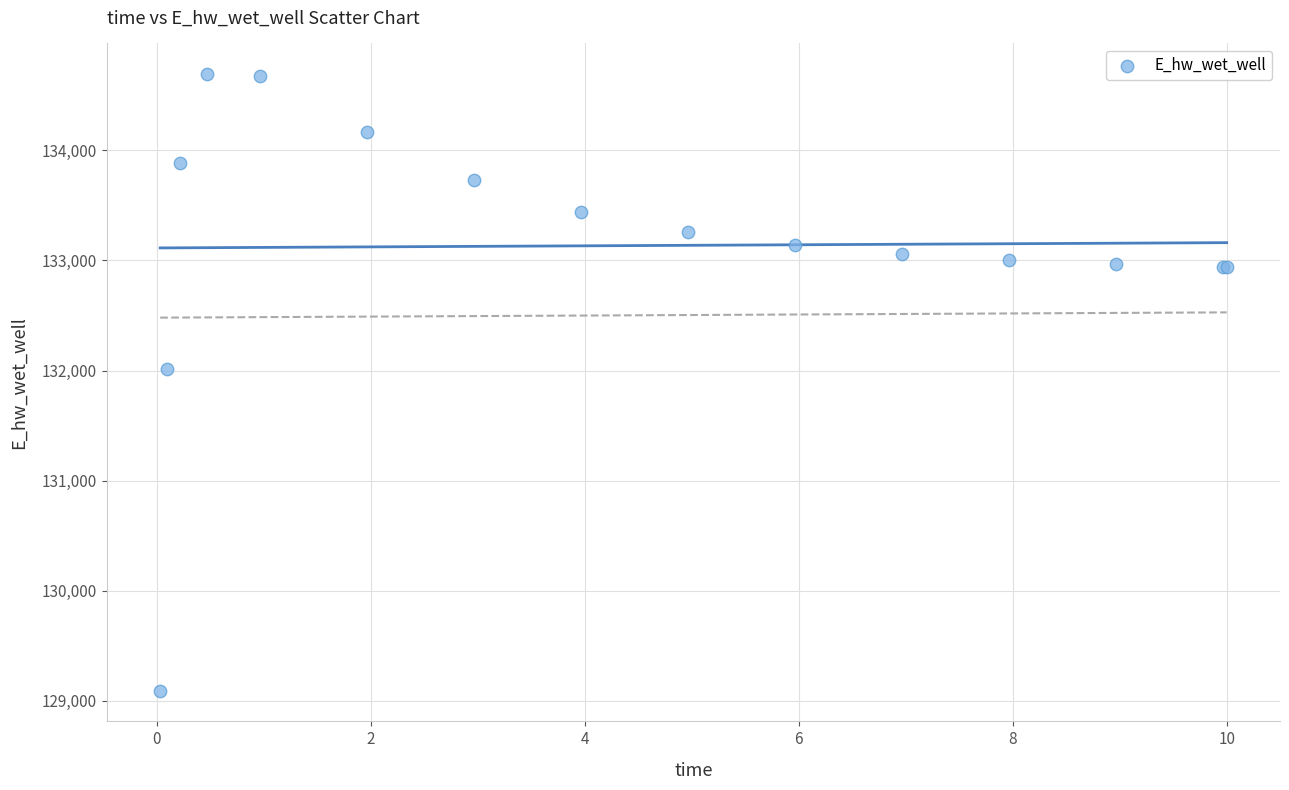

What Y value in the scatter plot is closest to 131892?

132014.0